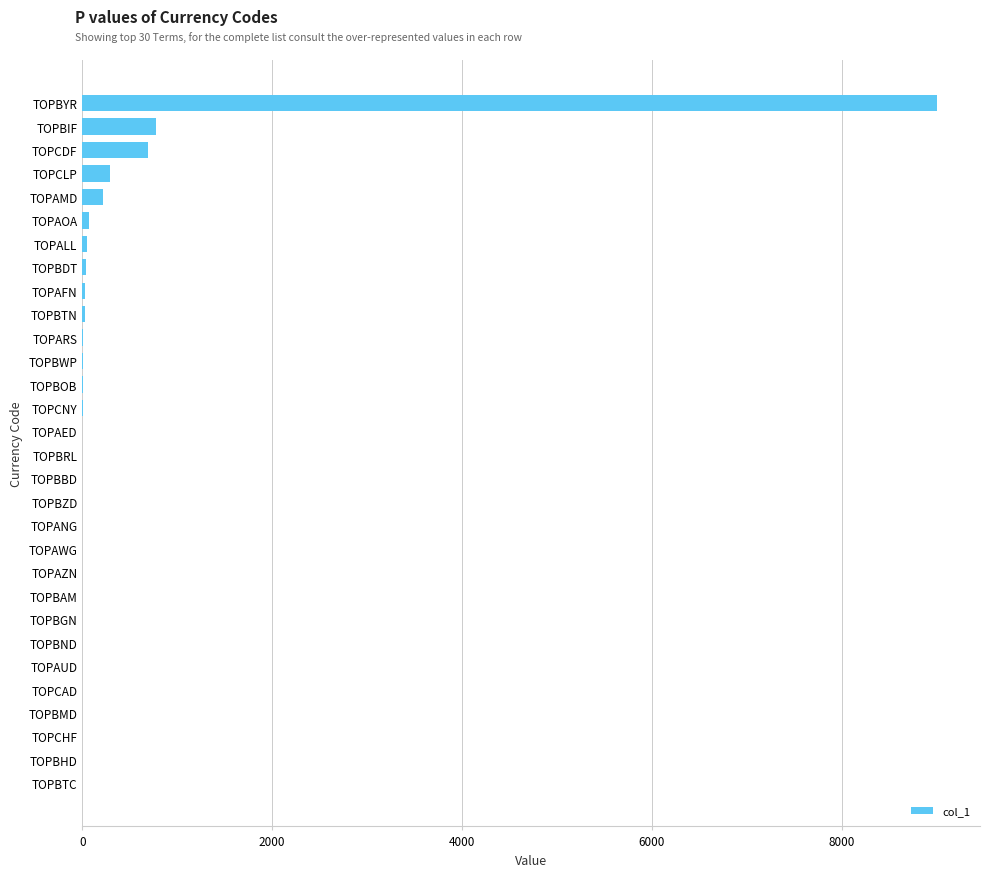

Which category has the highest value across all series?

TOPBYR